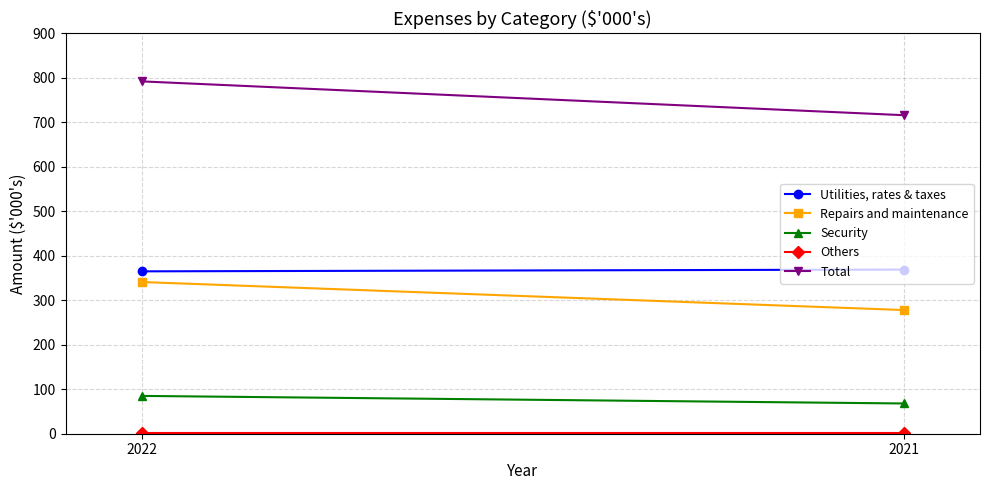

Which series has the largest range (max minus min)?

Total